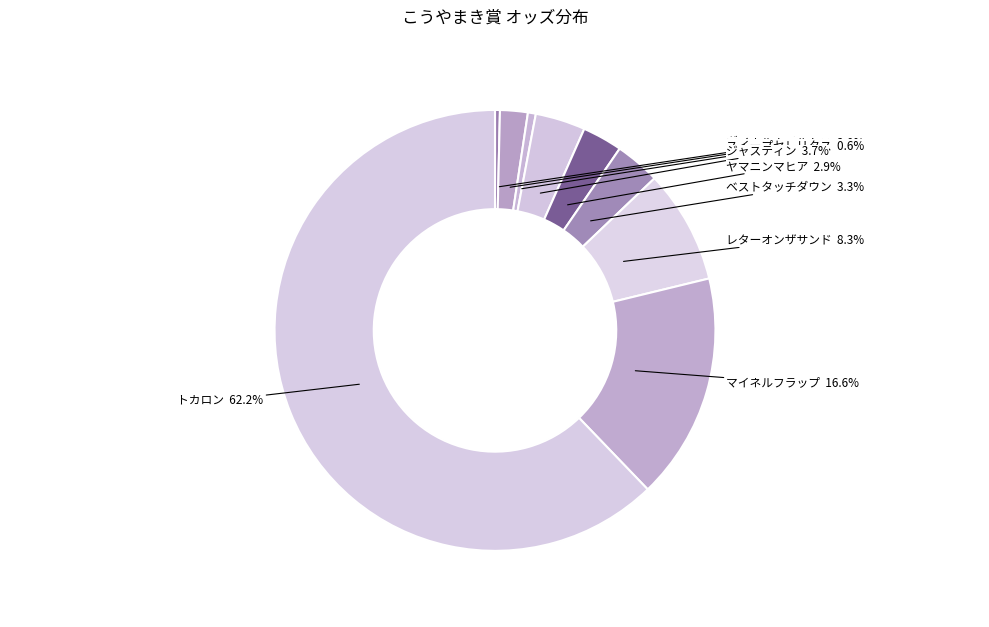

Between ダノンチェイサー and トカロン, which is larger?

トカロン